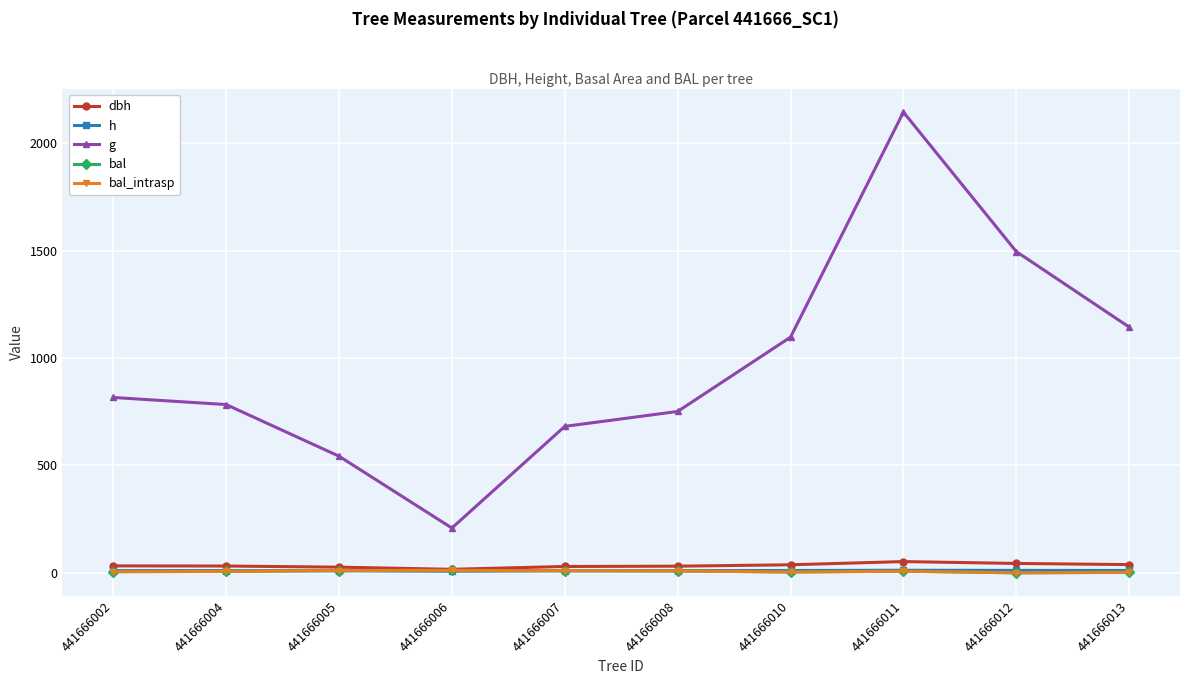

Is this an area chart (filled region under the line)?

No